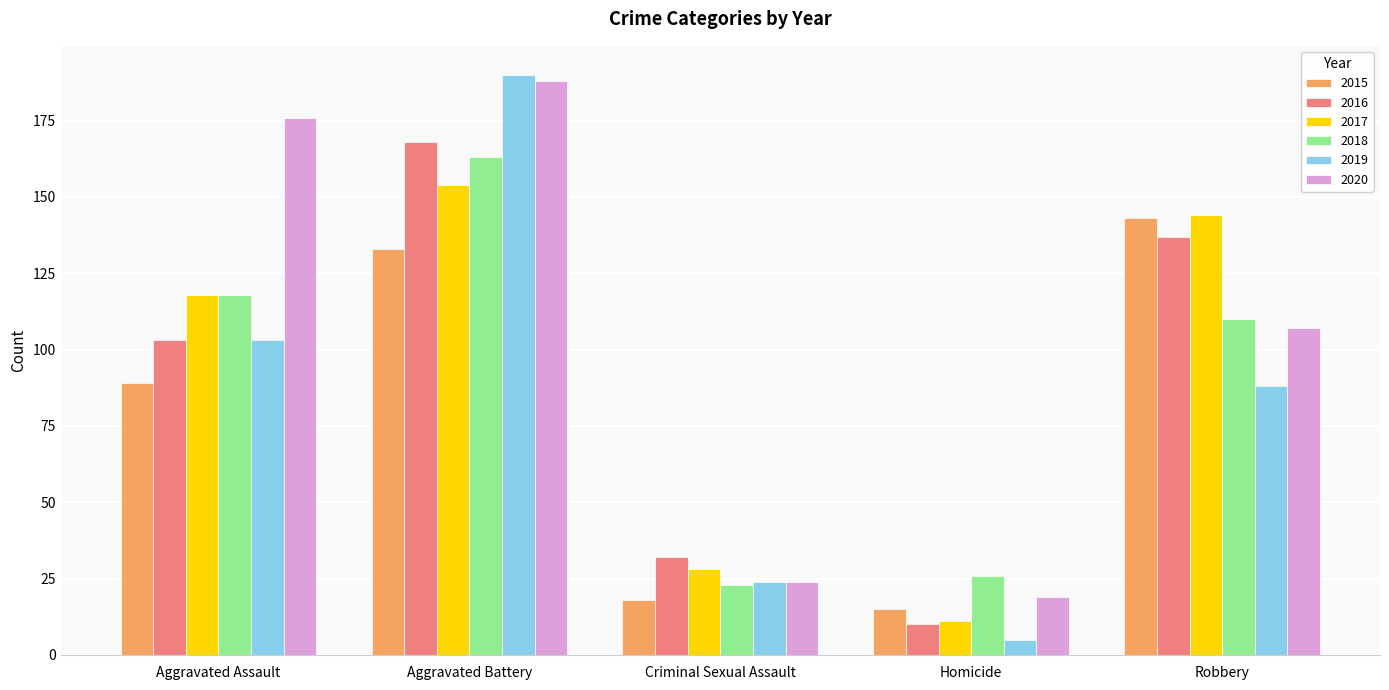

What is the spread (max minus min) of values at Aggravated Assault?

87